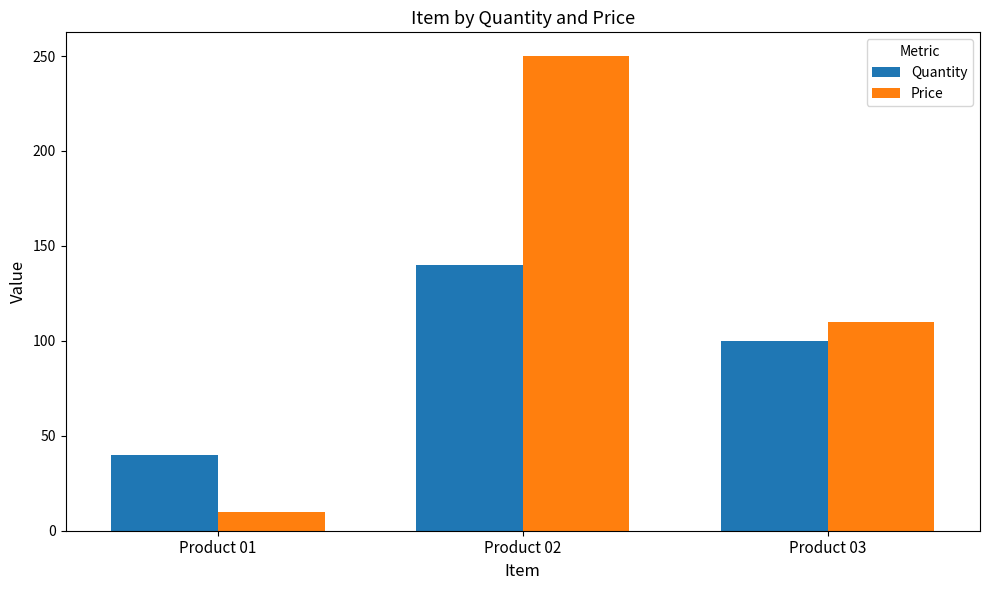

Count the Price values in the range 10 to 250.

3